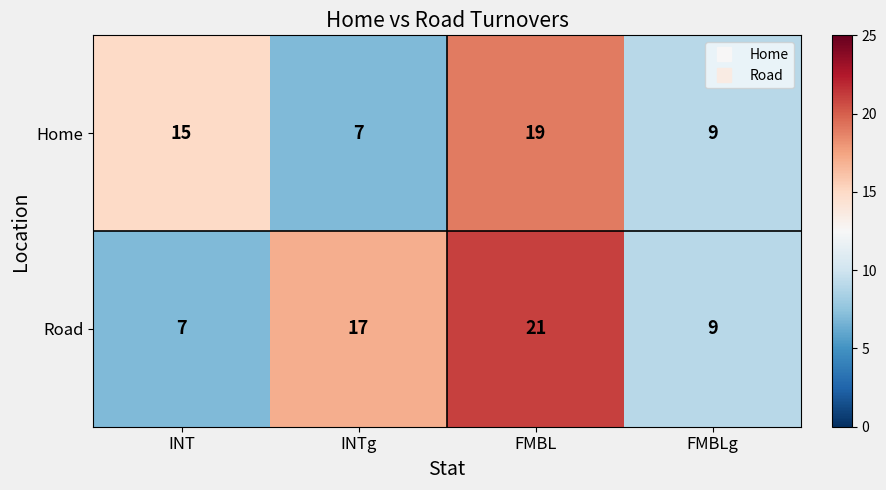

Rank the series by their average value, from highest to lowest.

Road, Home